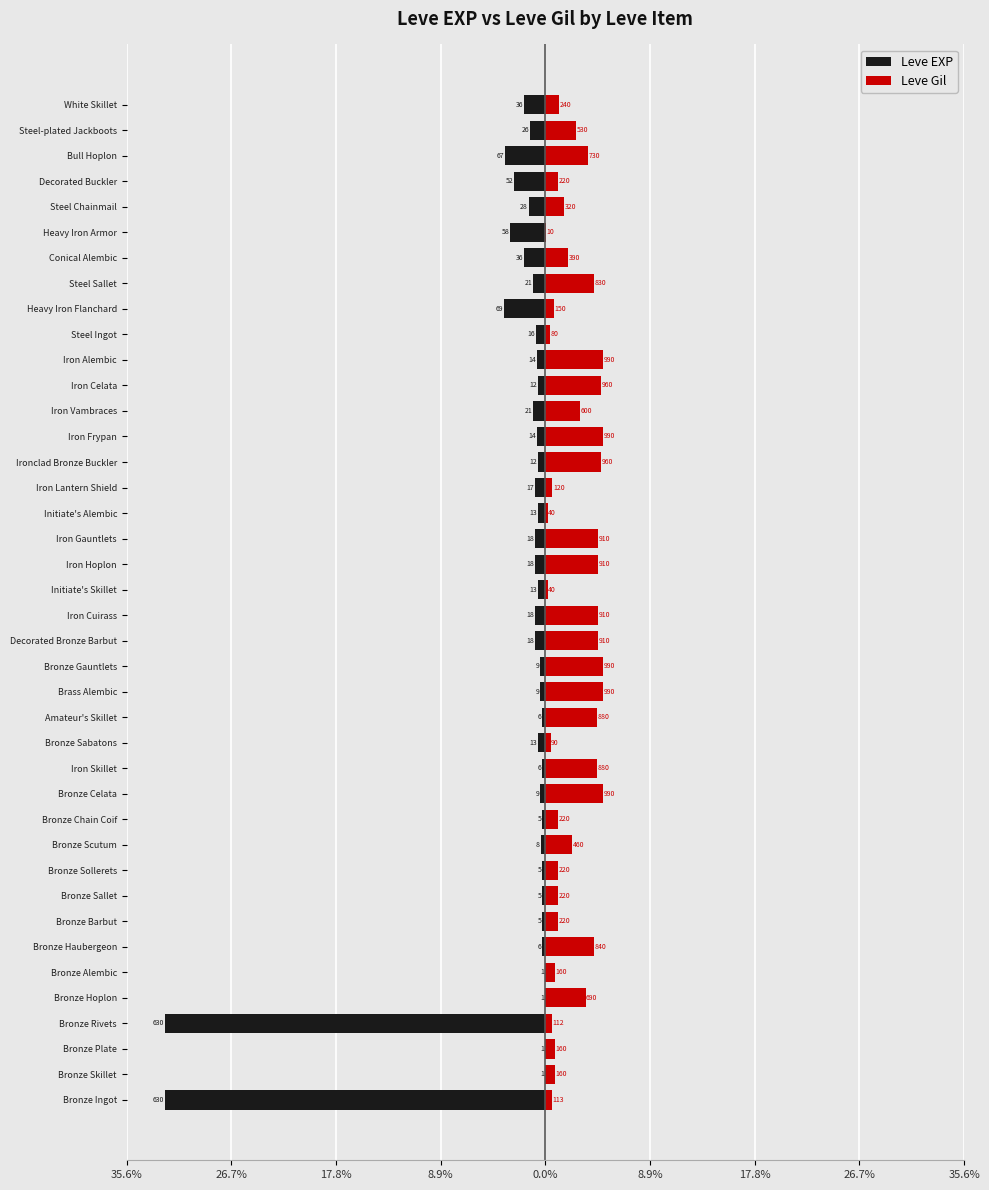

At Brass Alembic, list the series in order from largest to smallest.

Leve Gil, Leve EXP